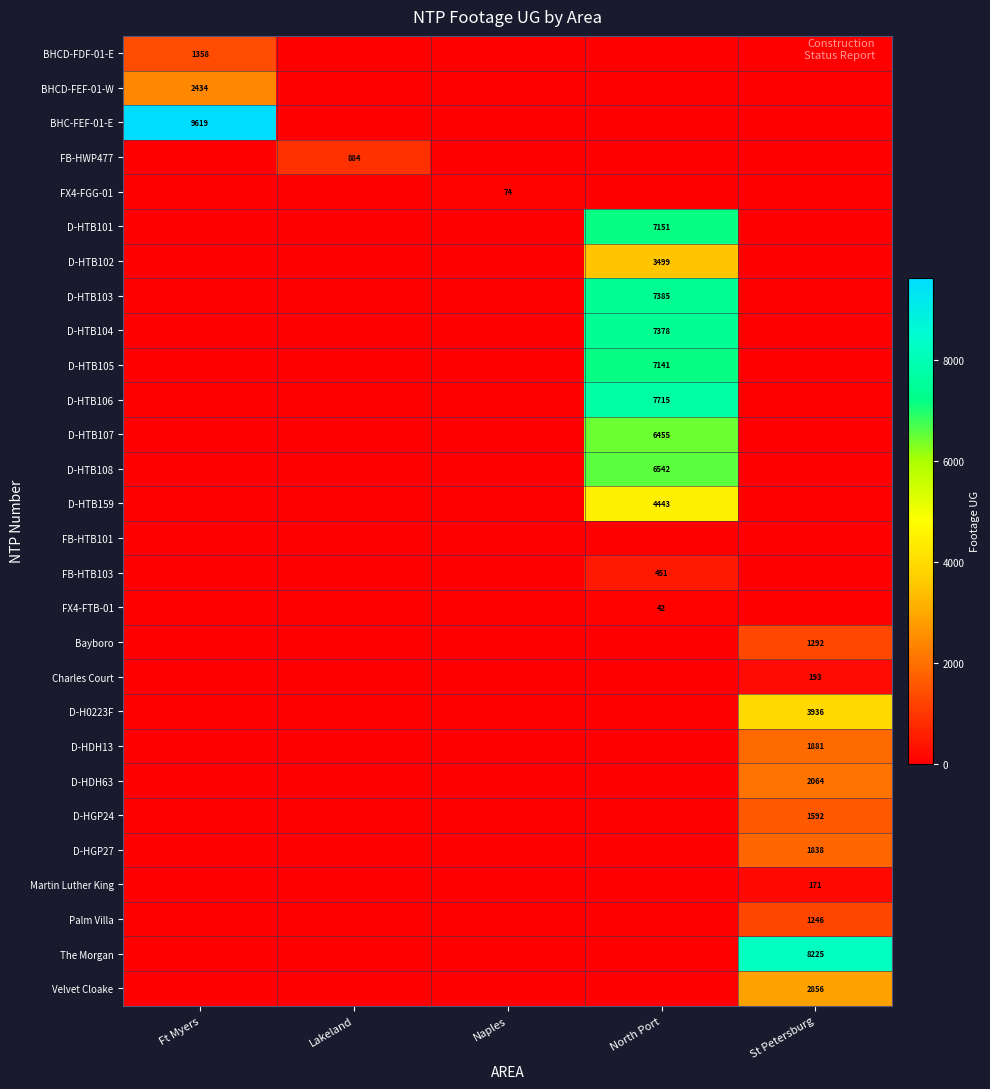

What is the difference between the highest and lowest values at North Port?

7715